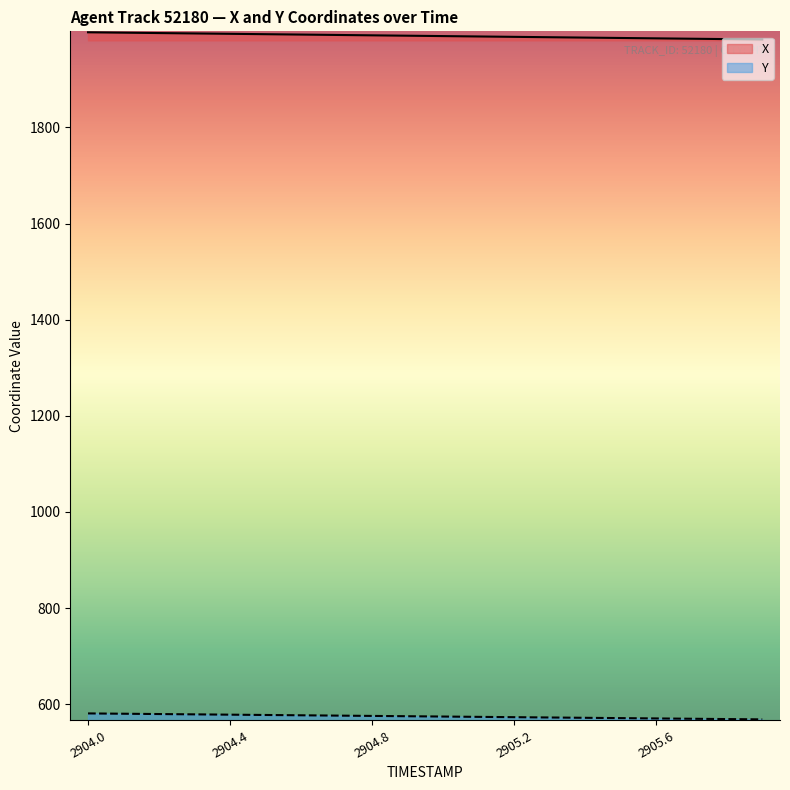

True or false: Y and X intersect in this chart.

False